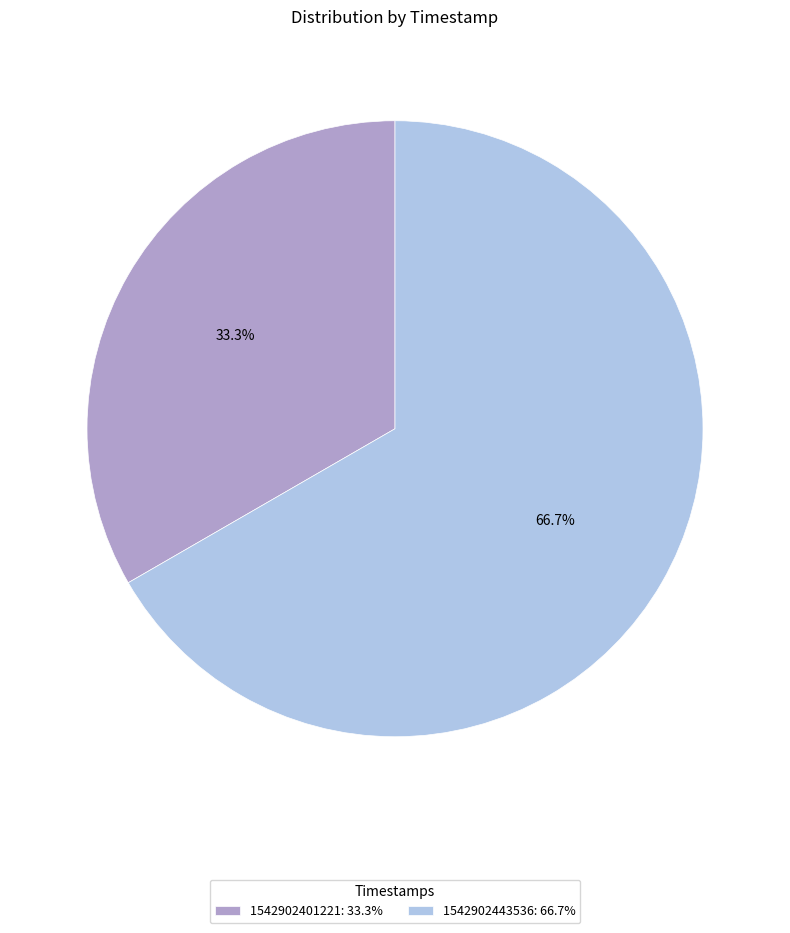

Between 1542902401221 and 1542902443536, which is larger?

1542902443536